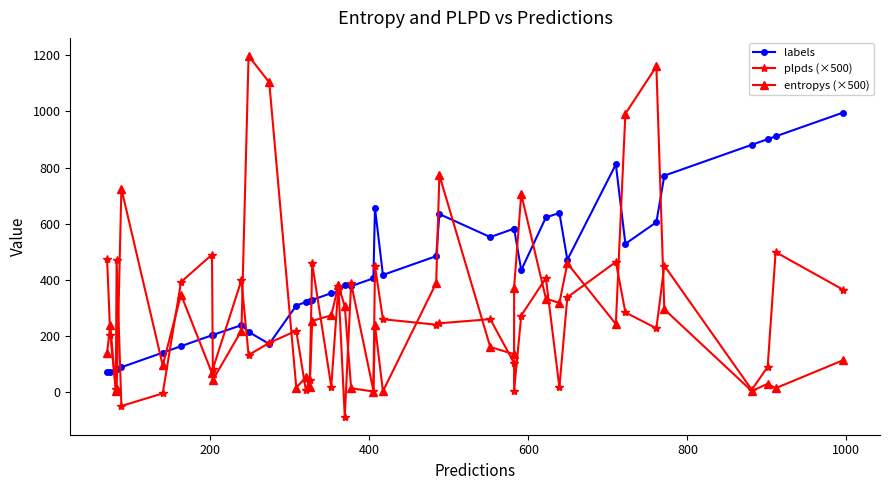

How many categories are shown in the chart?

40